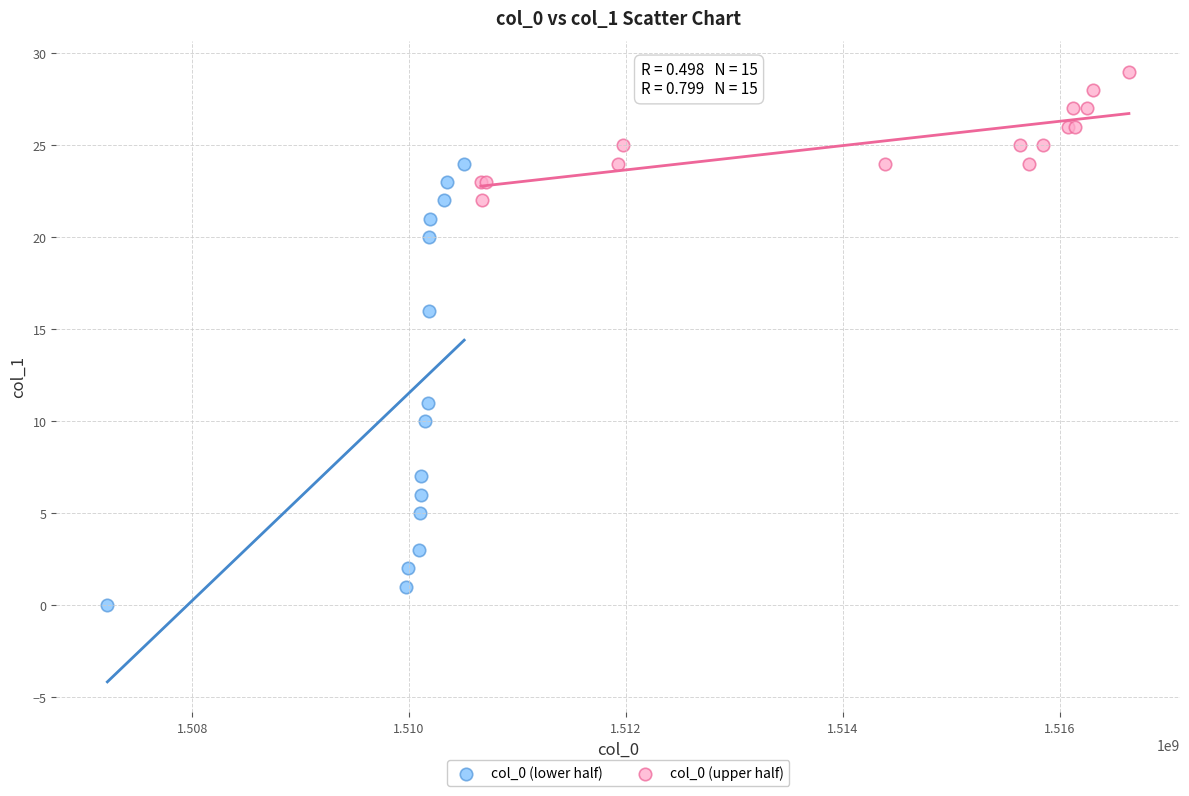

Which series contains the highest Y value?

col_0 (upper half)